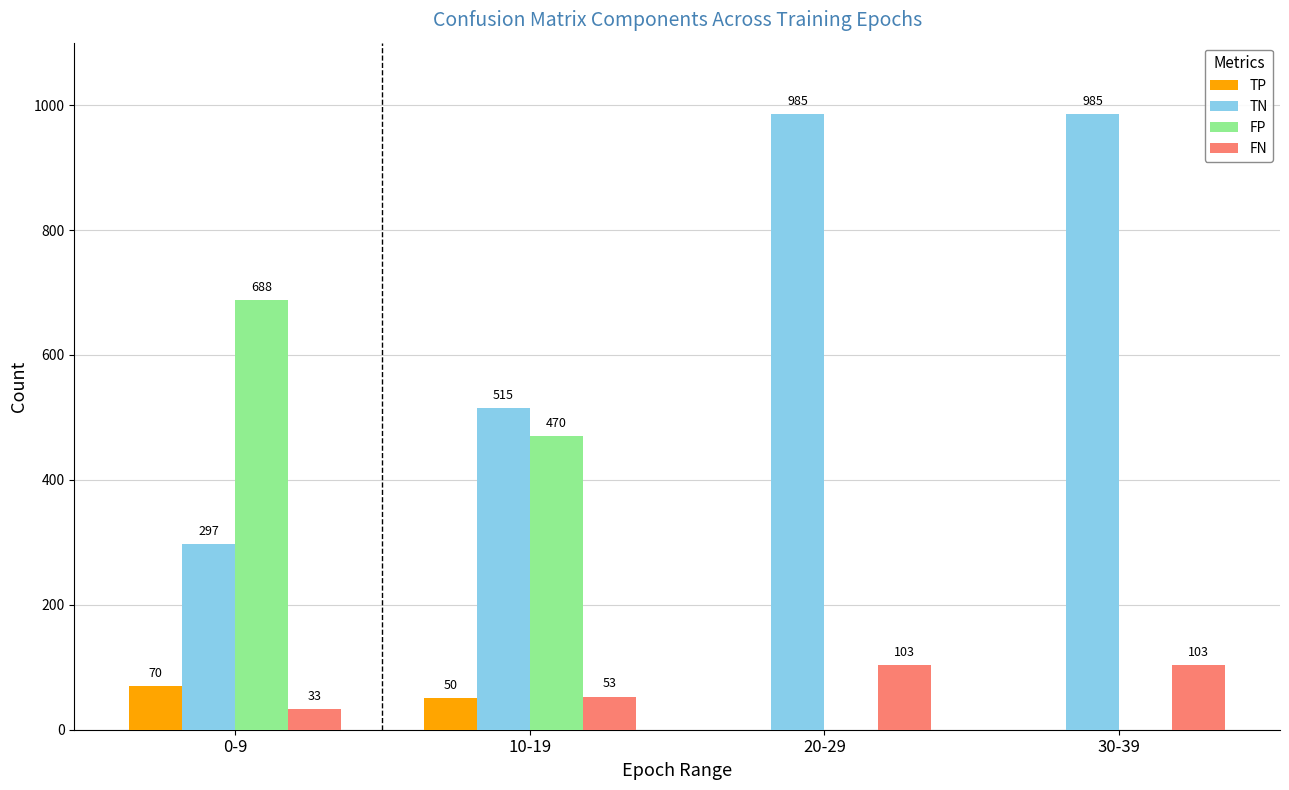

At which label does TP first exceed 50?

0-9